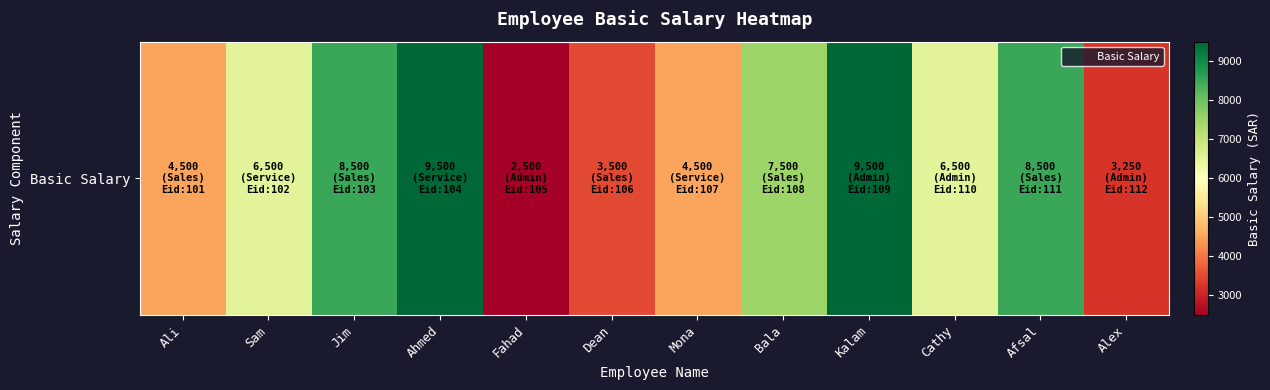

What is the difference between the values at Jim and Cathy?

2000